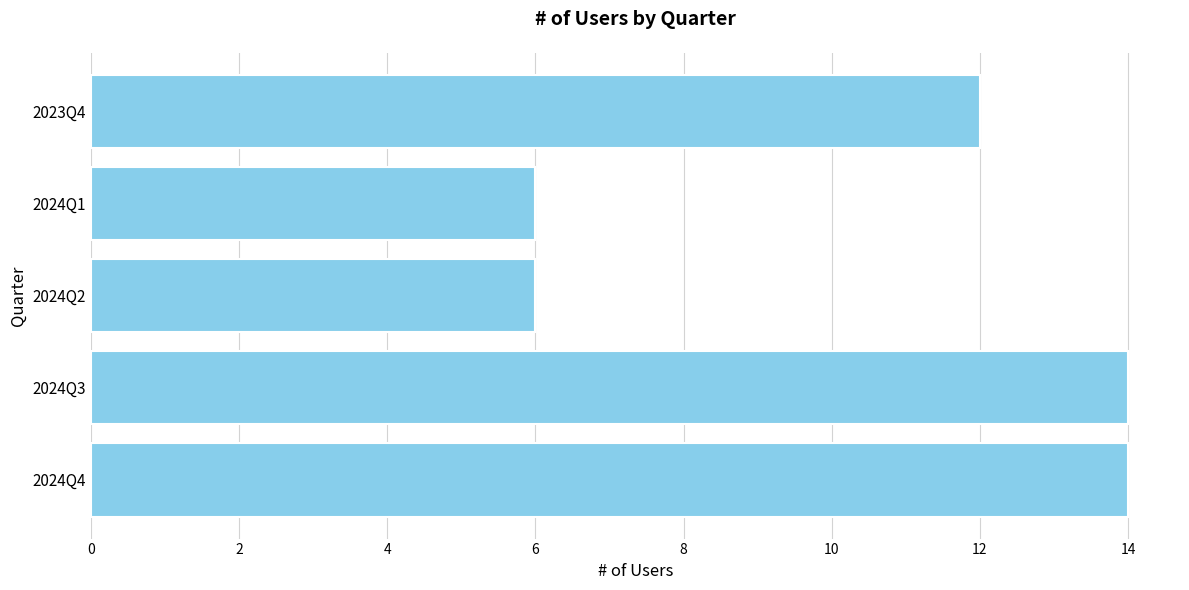

The chart shows a value of 6 at 2024Q1. True or false?

True